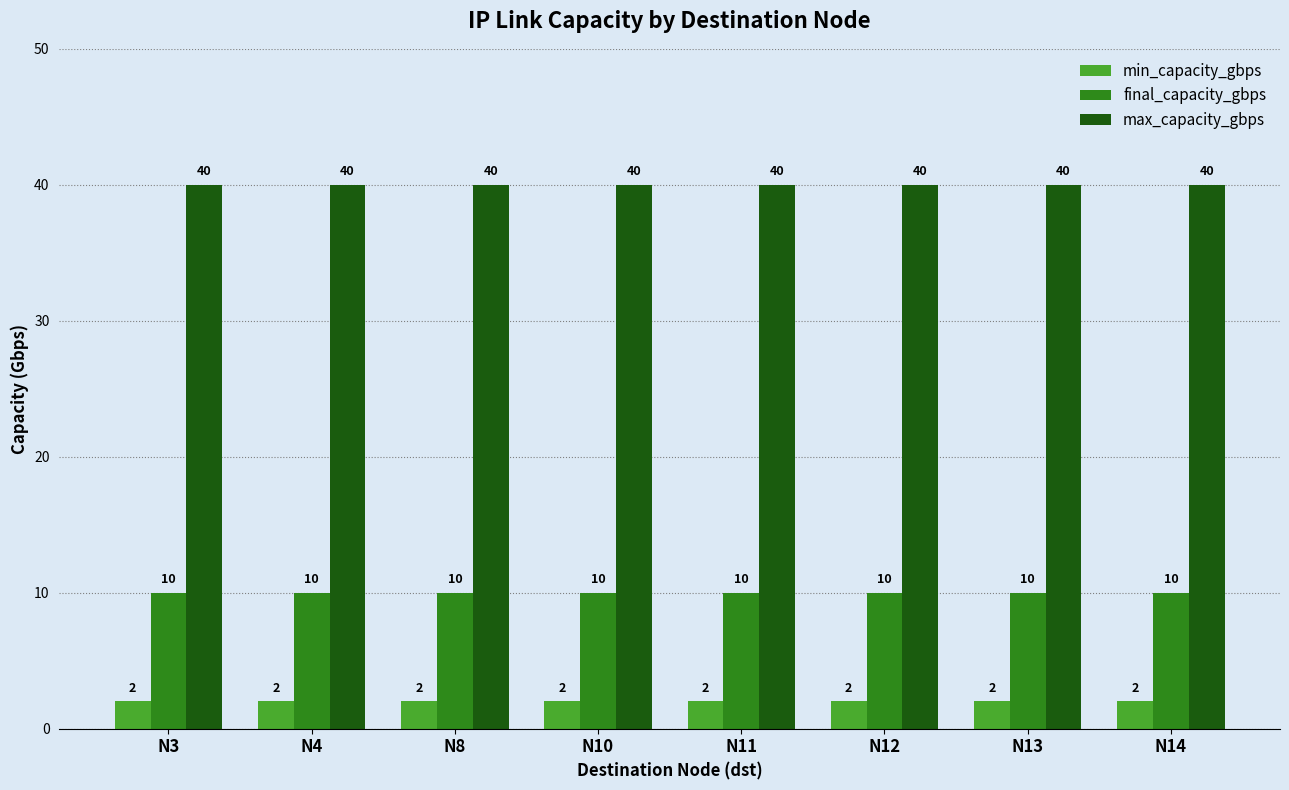

What is the maximum value for final_capacity_gbps?

10